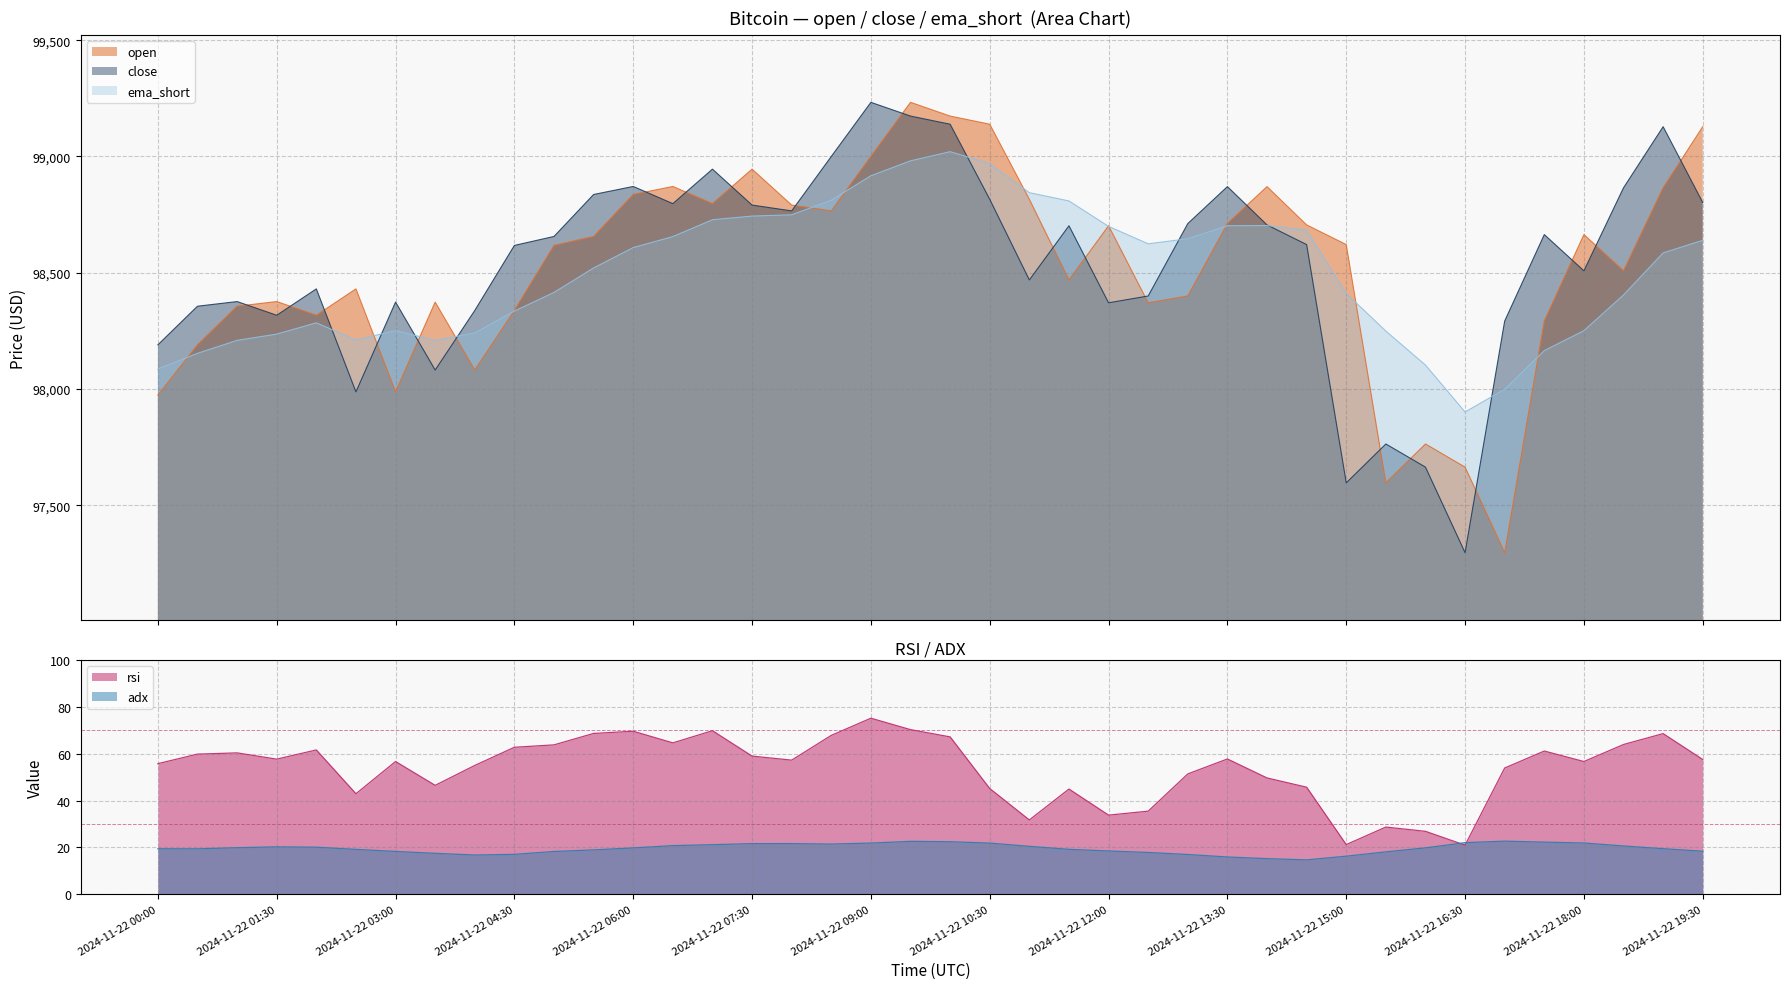

Which series has the widest spread of values?

close